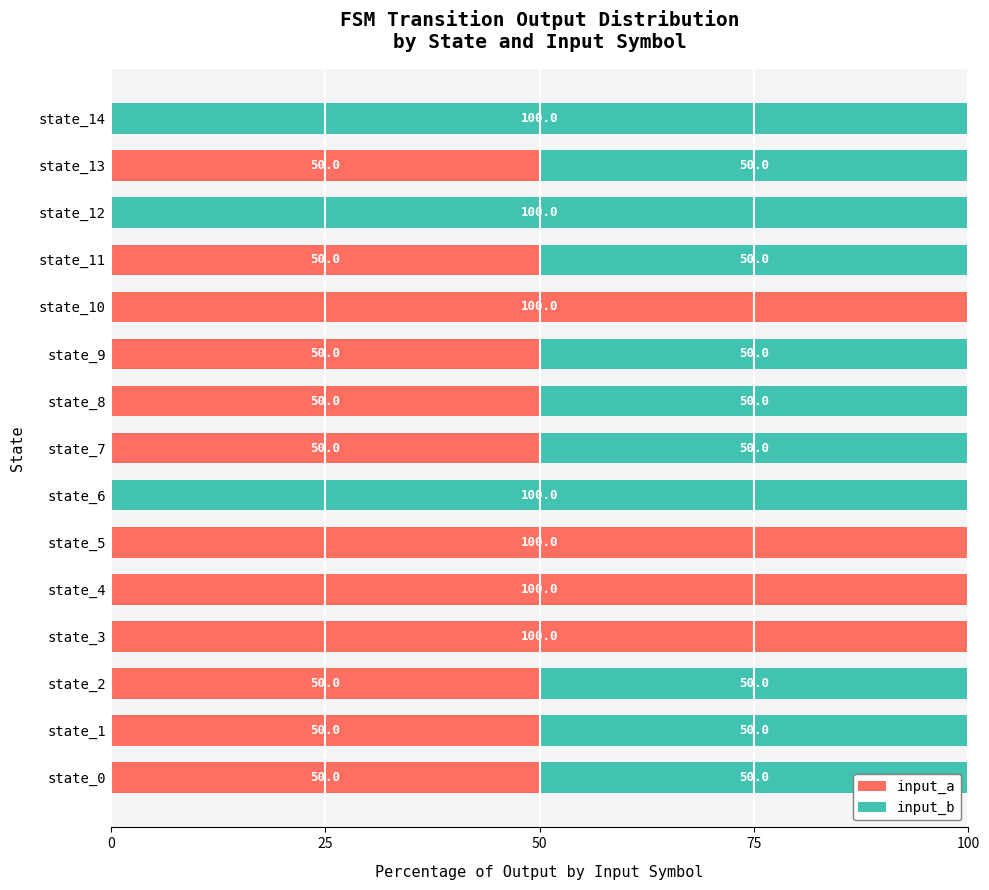

The input_a series shows 29 at state_13. True or false?

False